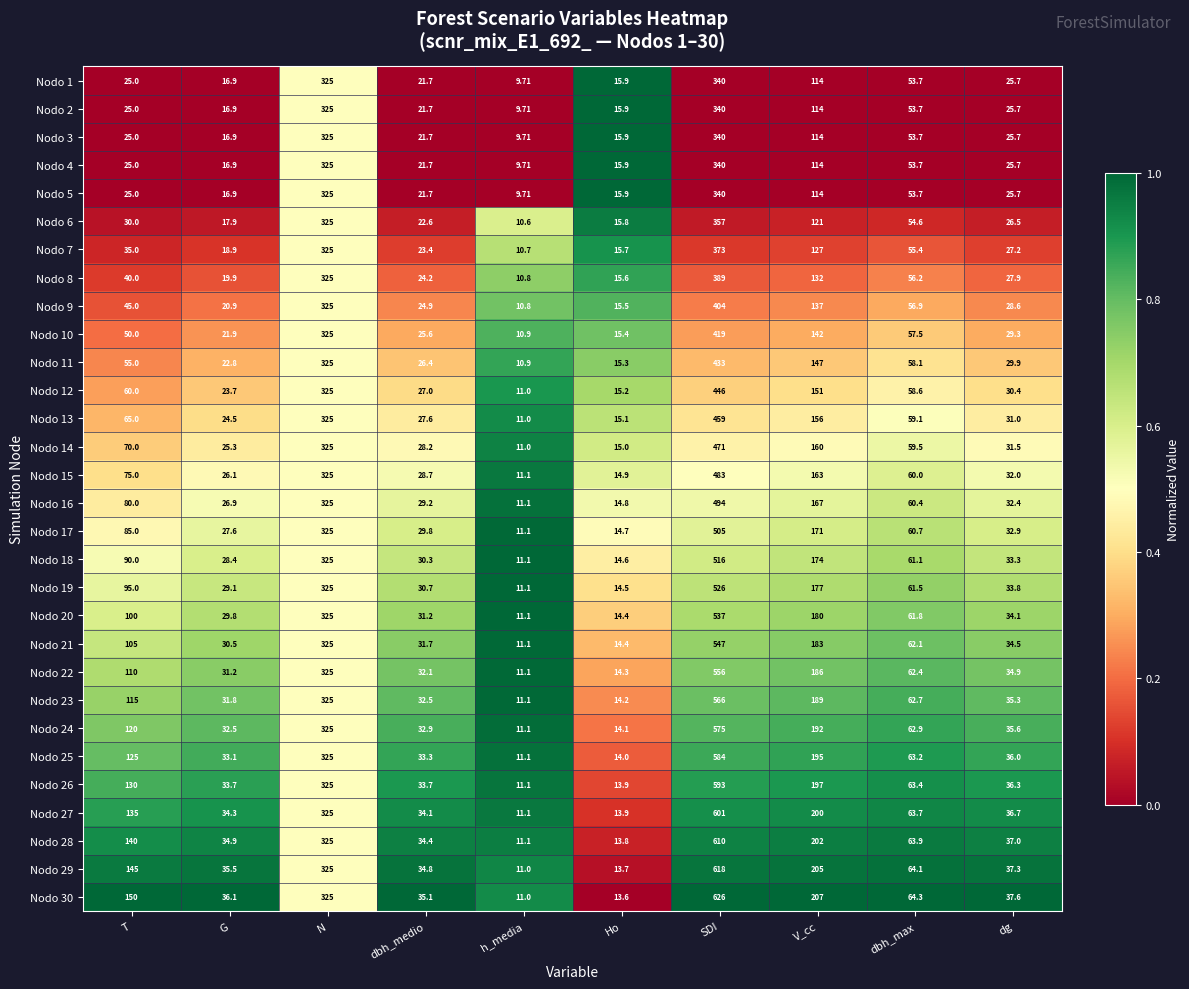

What is the difference between the highest and lowest values at dbh_medio?

13.4